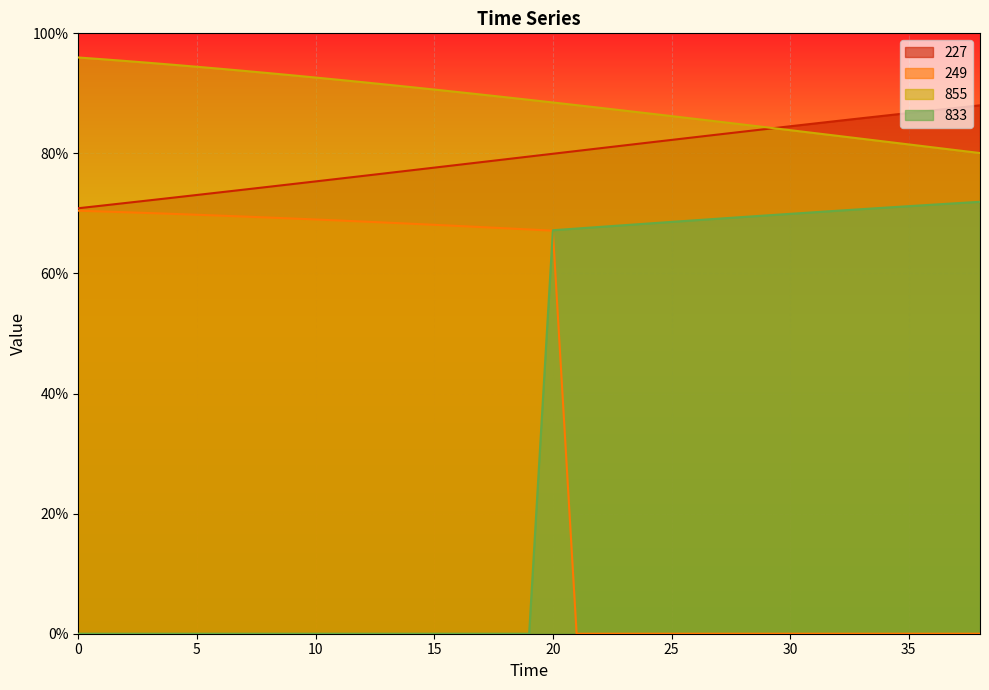

How many lines are shown in the chart?

4